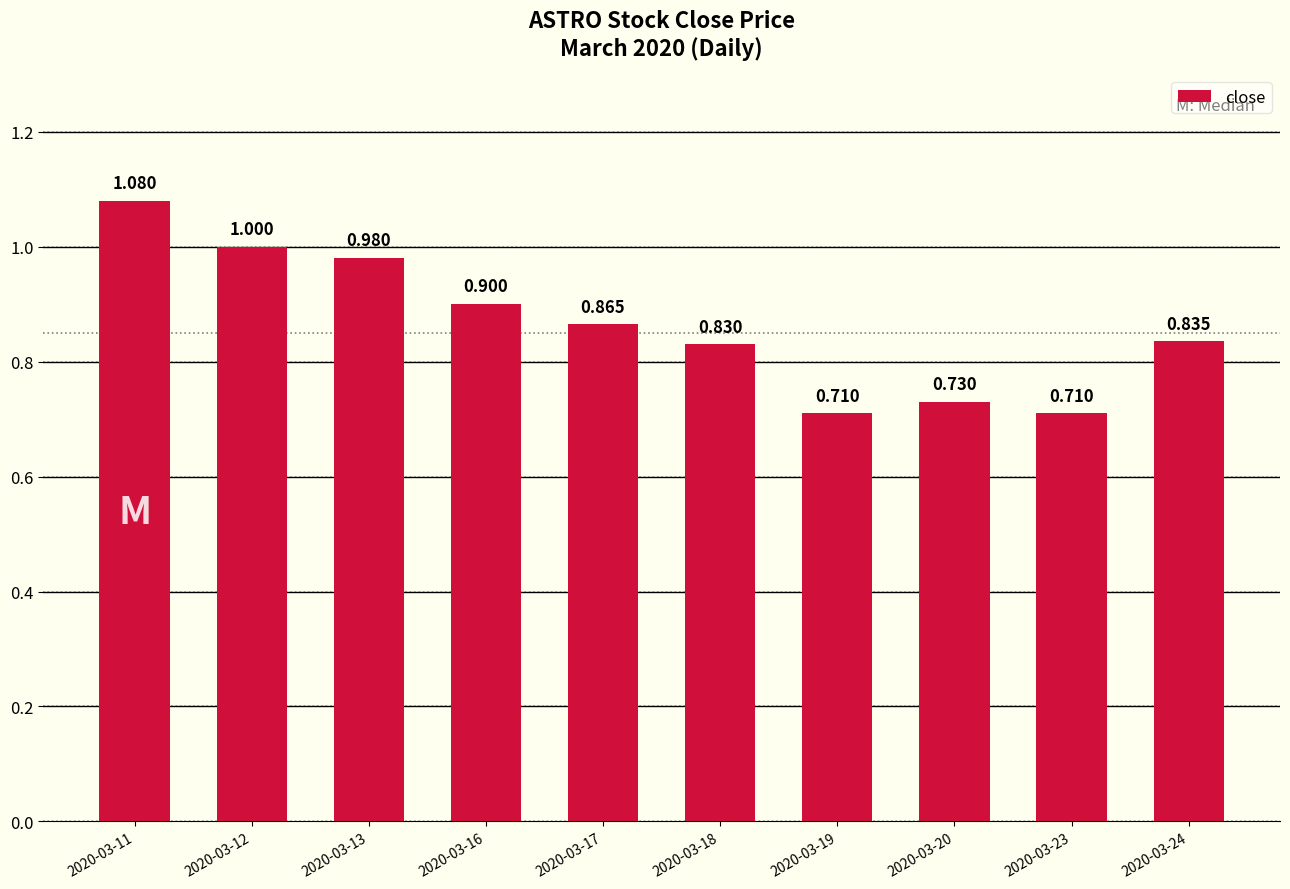

Which category has the highest value across all series?

2020-03-11